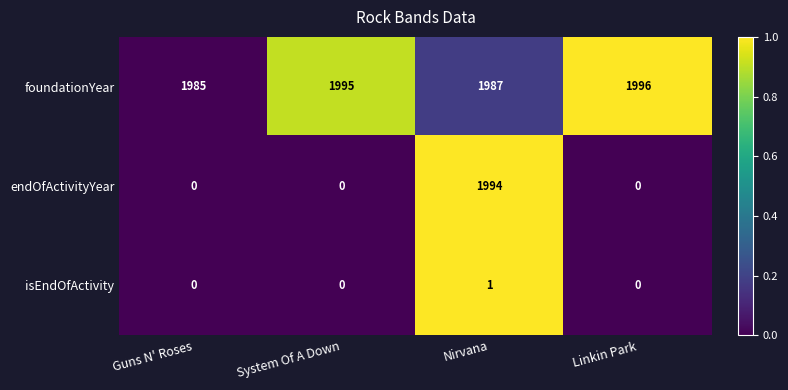

List the series in order of their peak value, highest first.

foundationYear, endOfActivityYear, isEndOfActivity